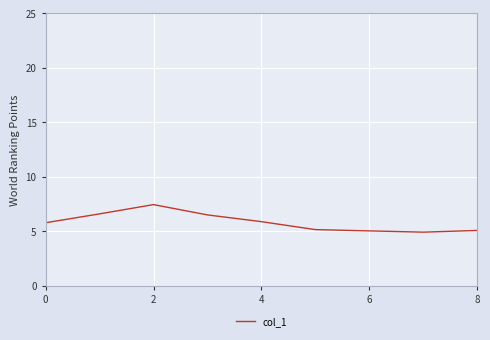

What is the greatest value displayed?

7.5